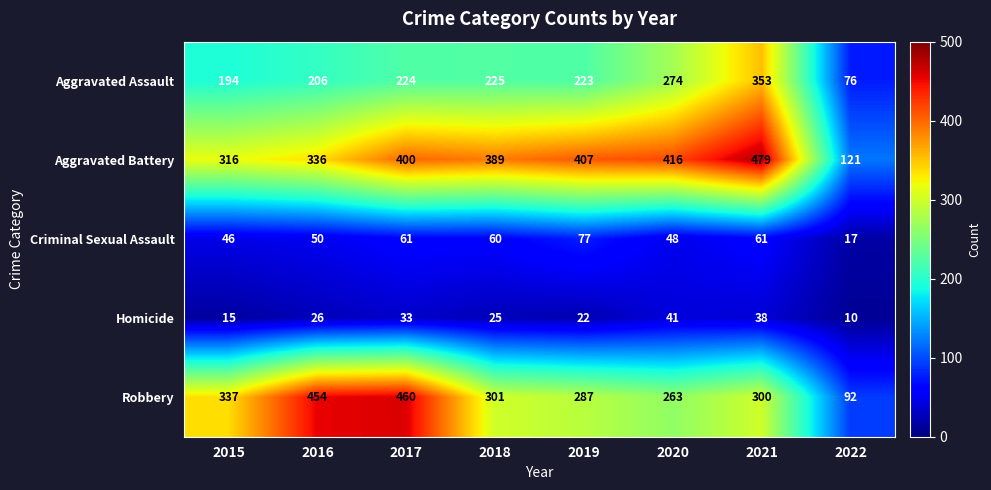

At which category does the chart reach its minimum across all series?

2022